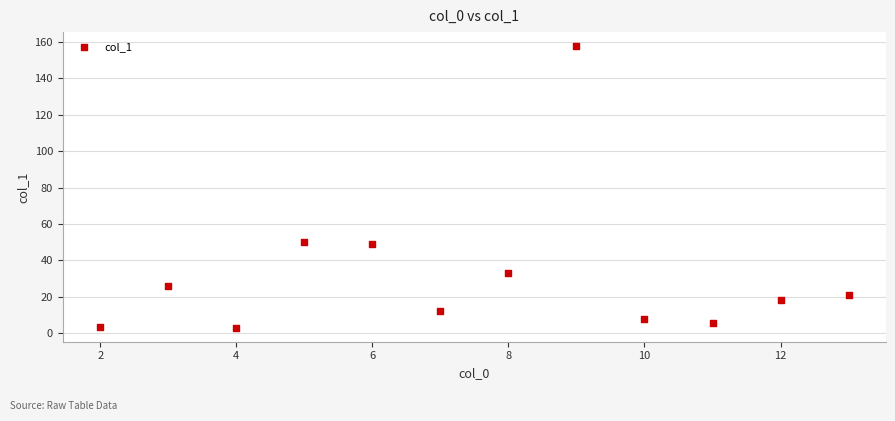

What is the average X value?

7.5